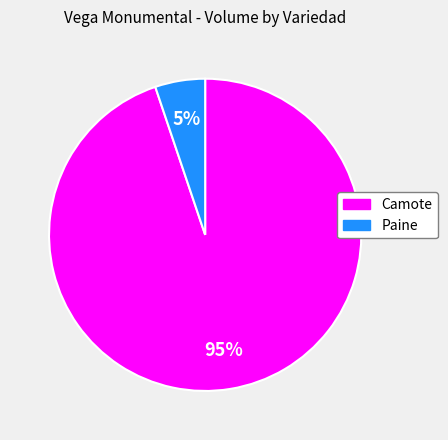

To the nearest percent, what percentage of the pie is Paine?

5%